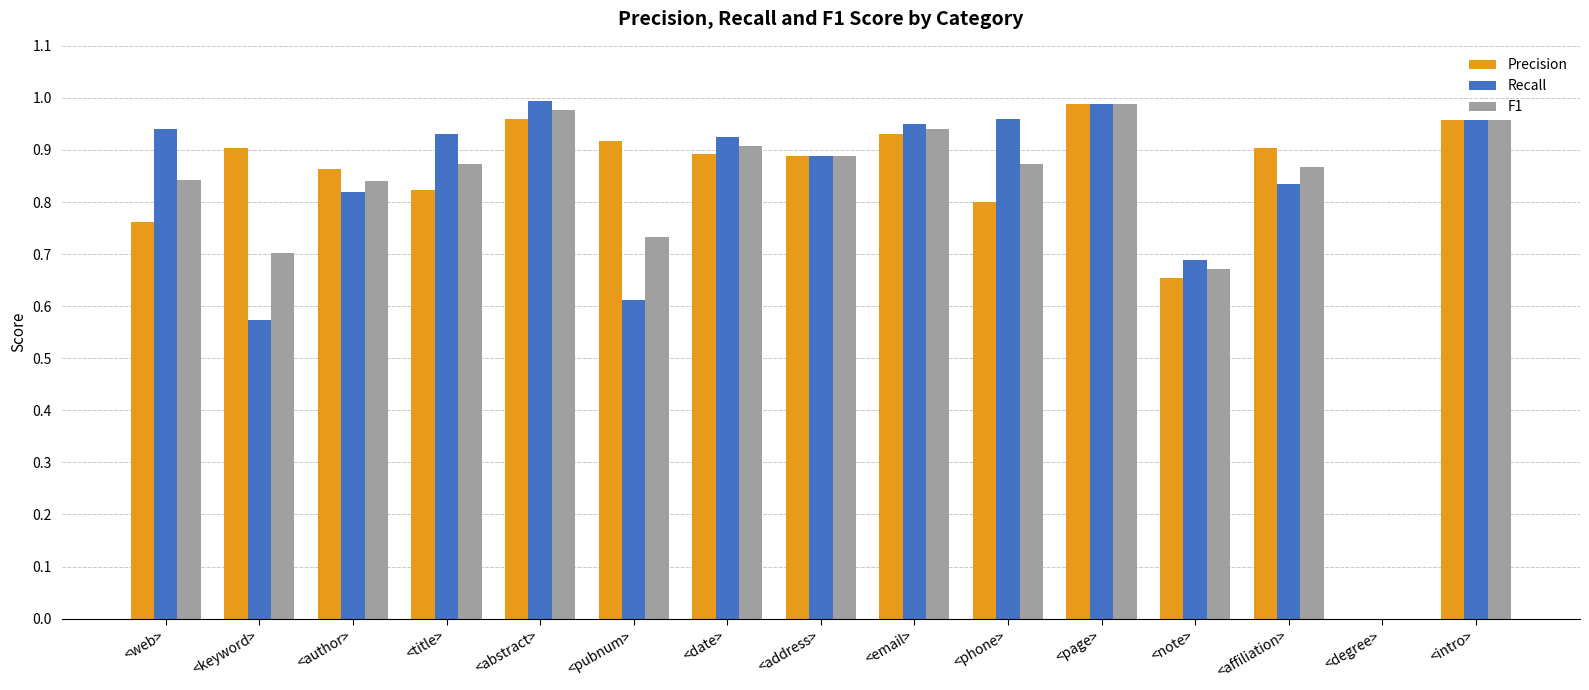

What is the sum of the Precision values at <abstract> and <pubnum>?

1.9